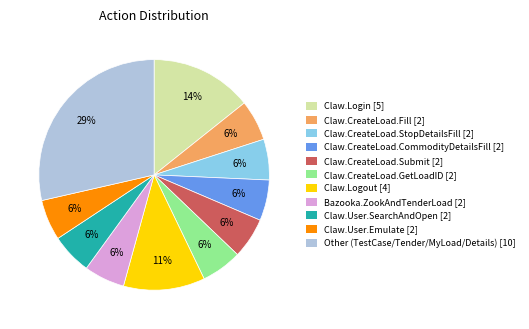

What percentage is the Claw.CreateLoad.GetLoadID slice, to the nearest percent?

6%